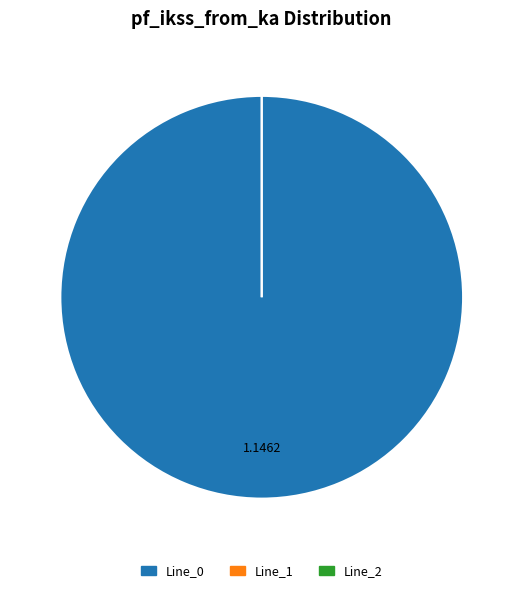

Between Line_2 and Line_1, which is larger?

Line_2